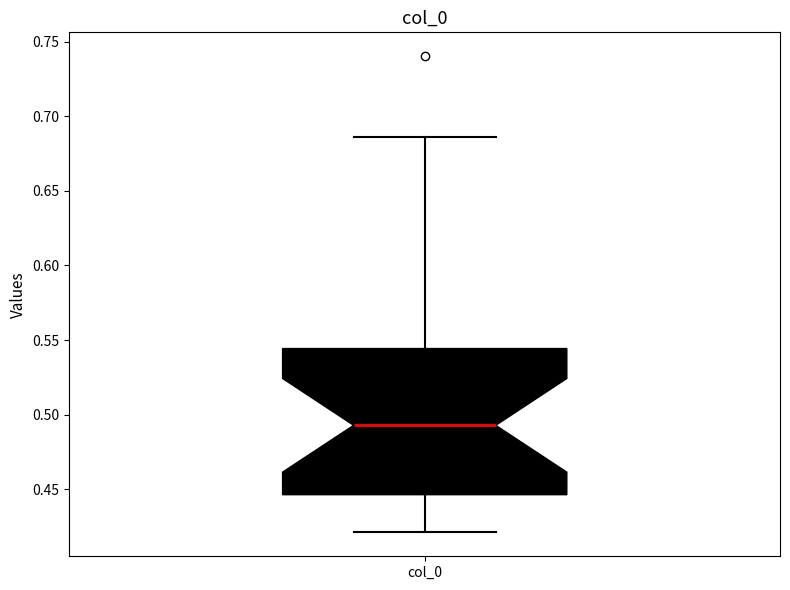

Where does the upper whisker of the box for col_0 end on the y-axis? The values are not printed on the chart, so give them approximately, as read against the axis.

0.685